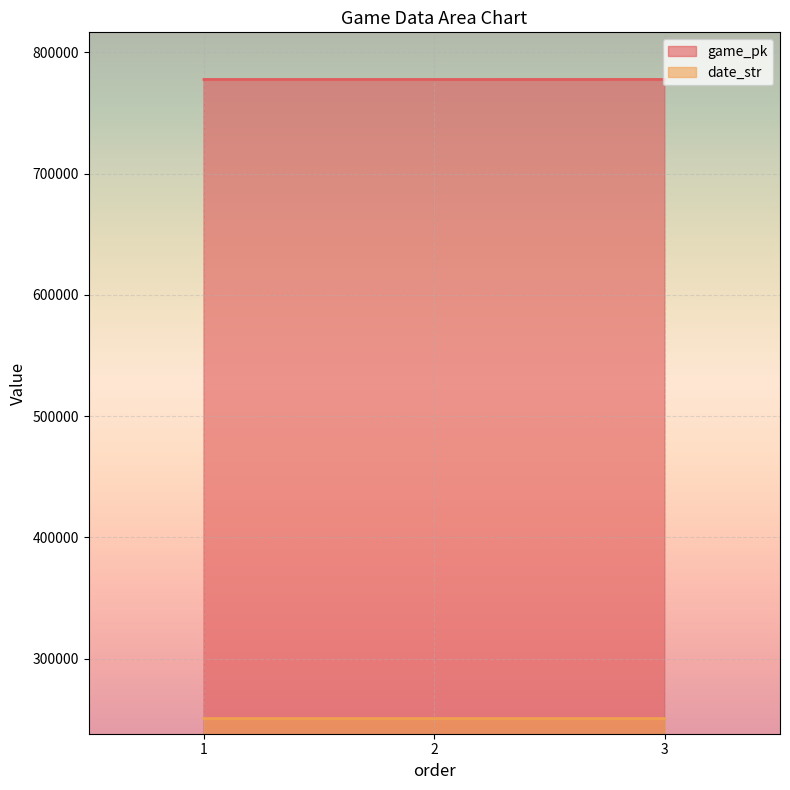

Which category has the highest value across all series?

3